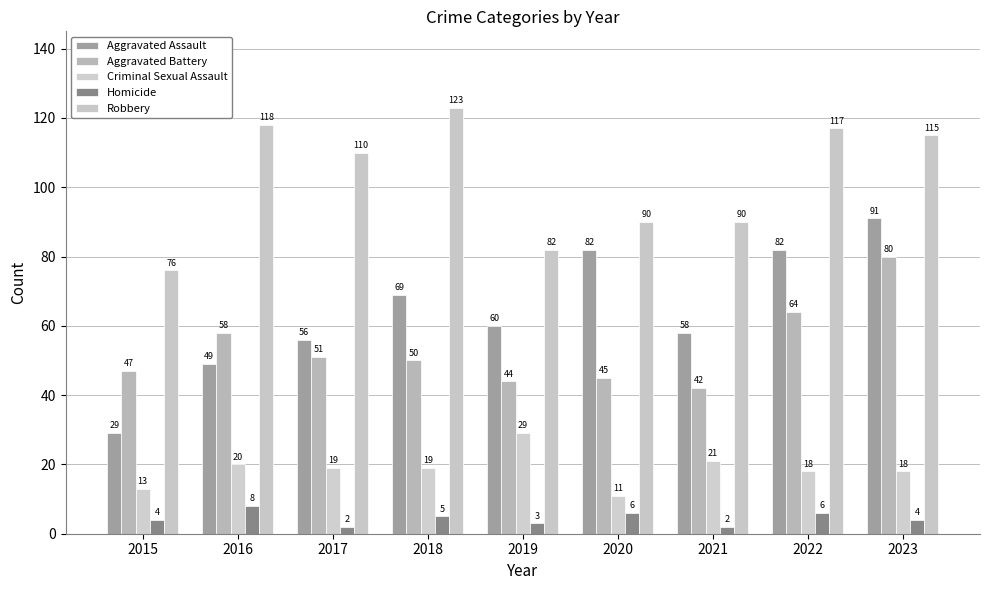

Which category has the lowest value in the Aggravated Battery series?

2021